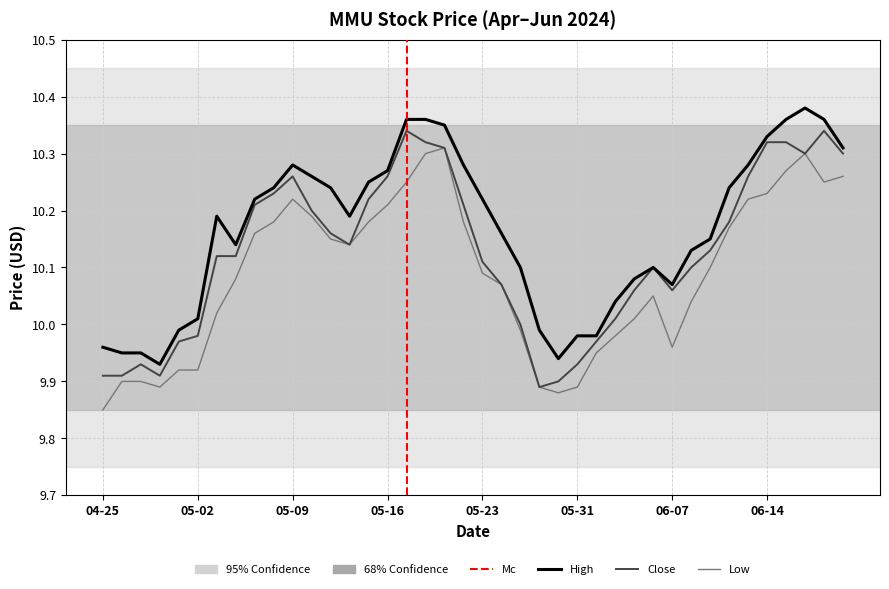

True or false: Low and High intersect in this chart.

False